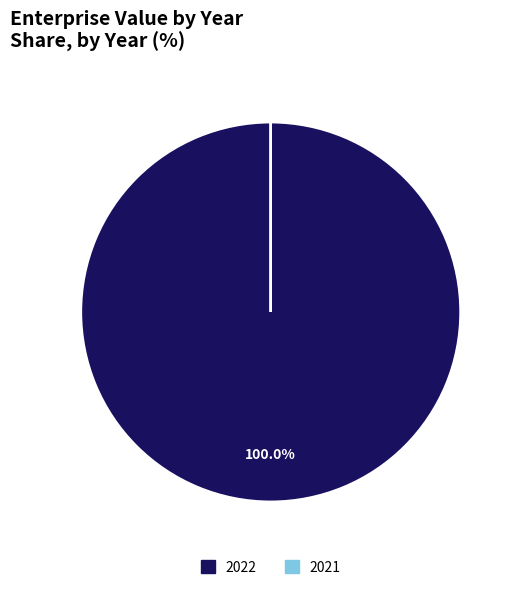

Which slice is the largest?

2022